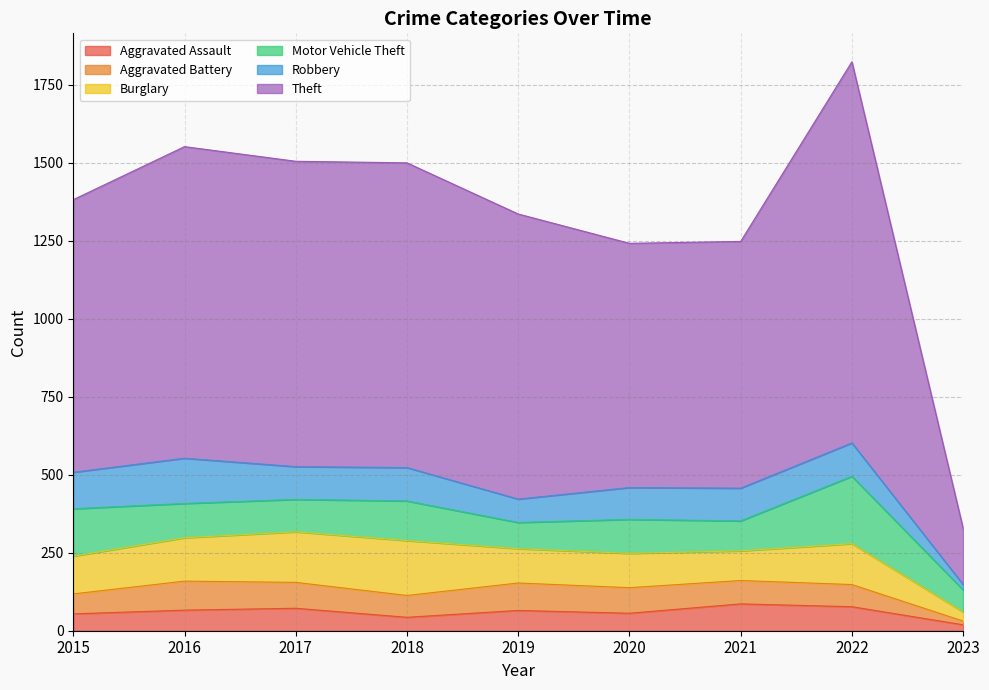

Reading left to right, extract all data points from this chart.

Aggravated Assault: 2015=54	2016=66	2017=72	2018=43	2019=65	2020=56	2021=86	2022=77	2023=19
Aggravated Battery: 2015=64	2016=93	2017=83	2018=70	2019=88	2020=82	2021=75	2022=71	2023=12
Burglary: 2015=121	2016=139	2017=162	2018=176	2019=110	2020=110	2021=95	2022=131	2023=29
Motor Vehicle Theft: 2015=152	2016=110	2017=104	2018=127	2019=84	2020=109	2021=96	2022=216	2023=71
Robbery: 2015=117	2016=145	2017=105	2018=107	2019=75	2020=102	2021=105	2022=107	2023=17
Theft: 2015=874	2016=999	2017=979	2018=977	2019=914	2020=783	2021=791	2022=1222	2023=180